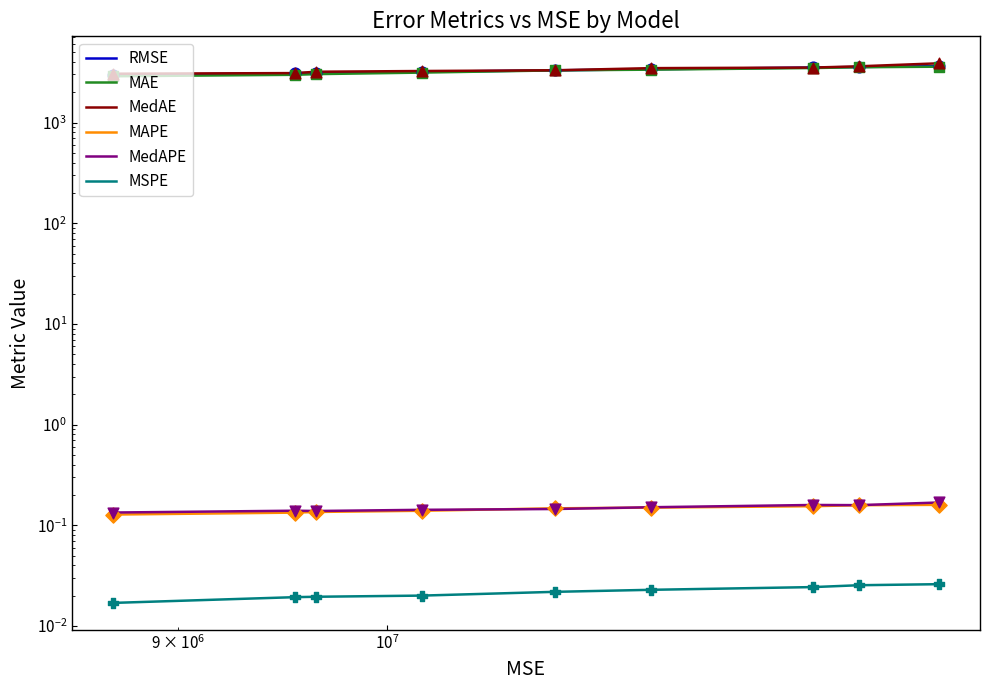

At how many categories does at least one series exceed 3007?

9